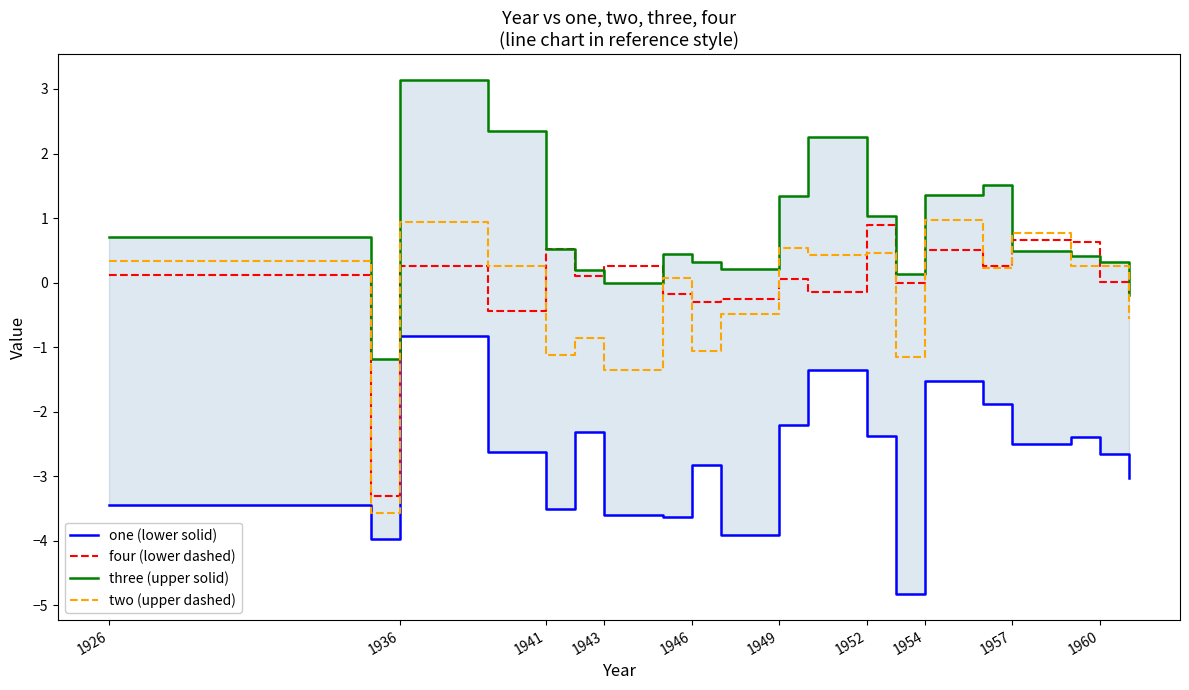

What is the lowest value of the two (upper dashed) series?

-3.6